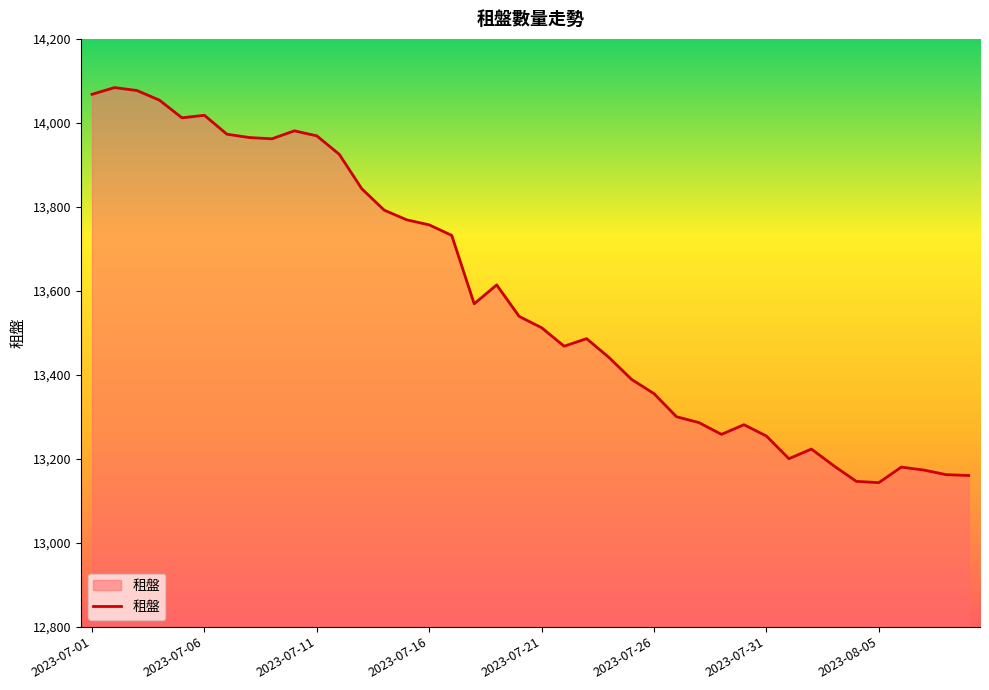

What is the greatest value displayed?

14084